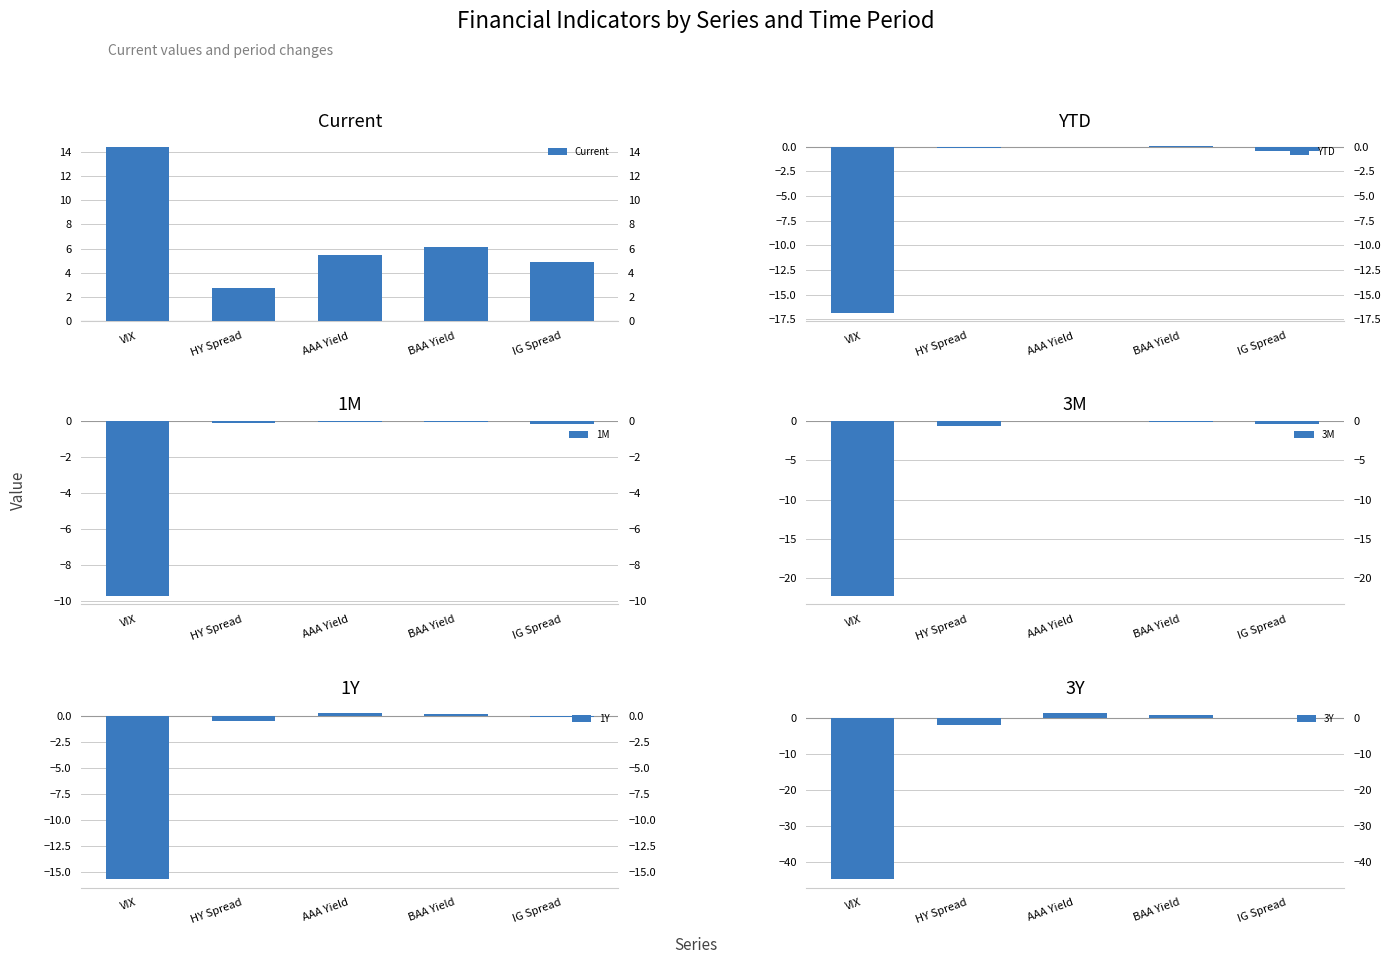

Reading right to left, extract all data points from this chart.

Current: IG Spread=4.9	BAA Yield=6.1	AAA Yield=5.5	HY Spread=2.8	VIX=14.4
YTD: IG Spread=-0.5	BAA Yield=0.0	AAA Yield=-0.0	HY Spread=-0.2	VIX=-16.8
1M: IG Spread=-0.1	BAA Yield=-0.1	AAA Yield=-0.0	HY Spread=-0.1	VIX=-9.7
3M: IG Spread=-0.3	BAA Yield=-0.1	AAA Yield=0.0	HY Spread=-0.6	VIX=-22.3
1Y: IG Spread=-0.0	BAA Yield=0.3	AAA Yield=0.3	HY Spread=-0.4	VIX=-15.7
3Y: IG Spread=0.1	BAA Yield=0.9	AAA Yield=1.4	HY Spread=-2.0	VIX=-44.9